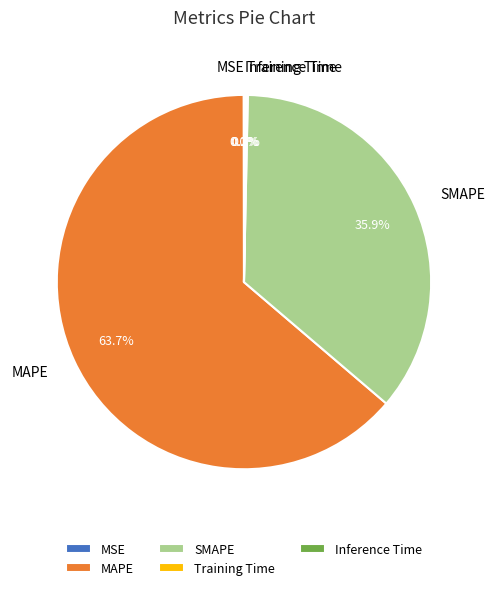

Approximately how many times larger is the value at MAPE compared to SMAPE?

1.8